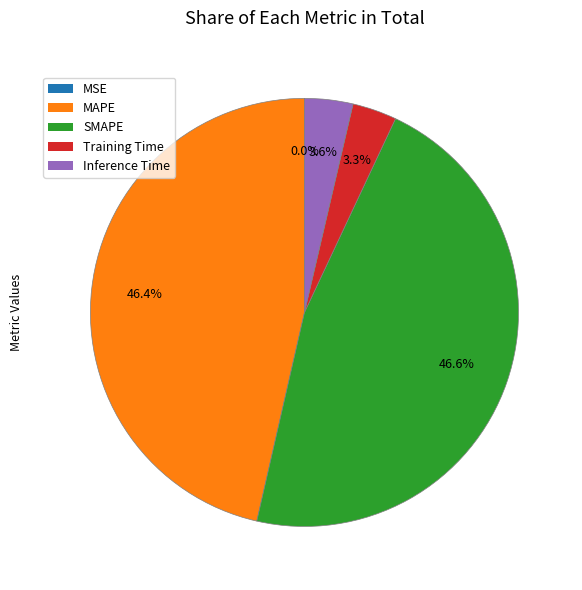

The Inference Time slice represents 4% of the pie. True or false?

True